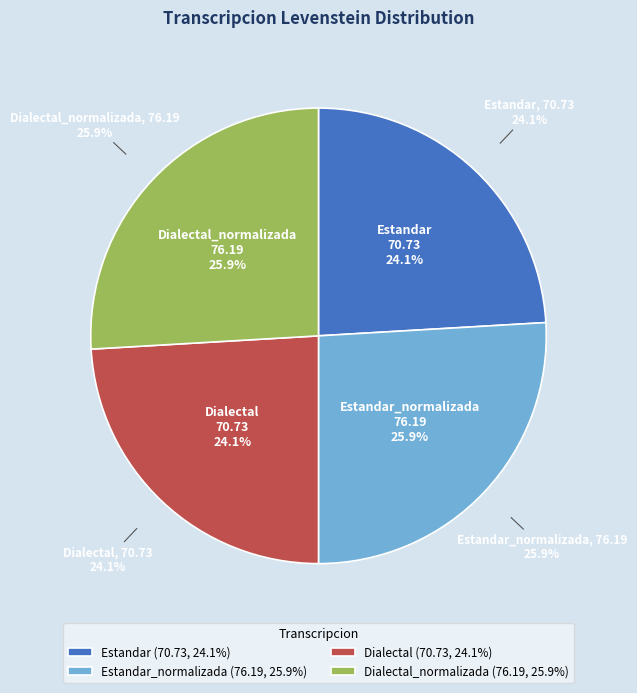

Does Estandar account for over 50% of the chart?

No